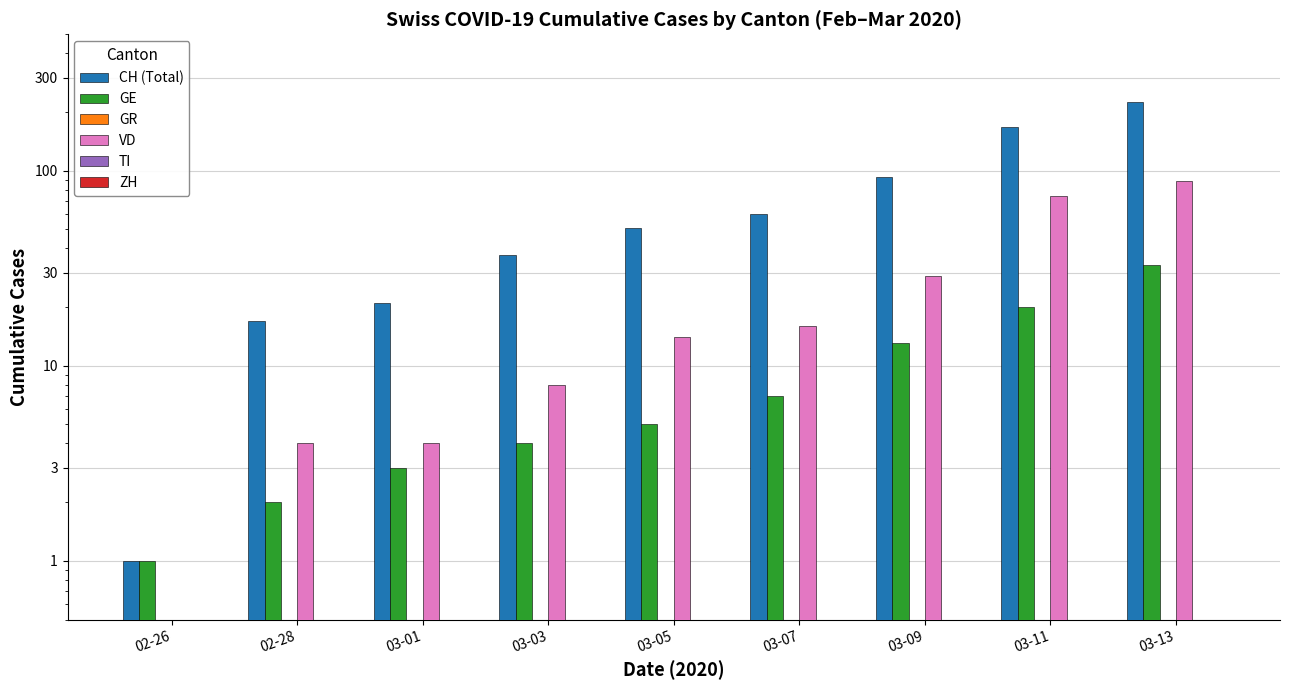

Is the value of GE at 03-03 greater than the value of GR at 03-13?

Yes